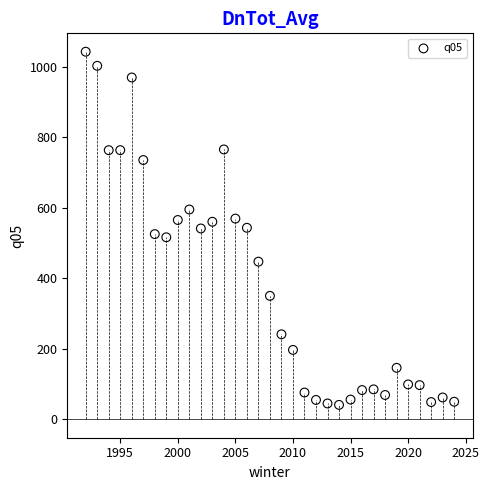

What is the range of X values (max minus min)?

32.0